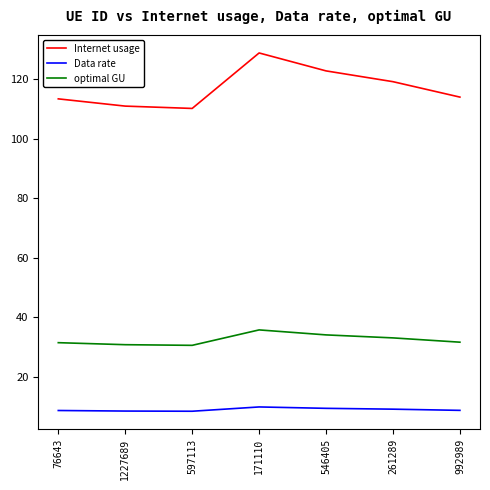

Does the chart have visible grid lines?

No